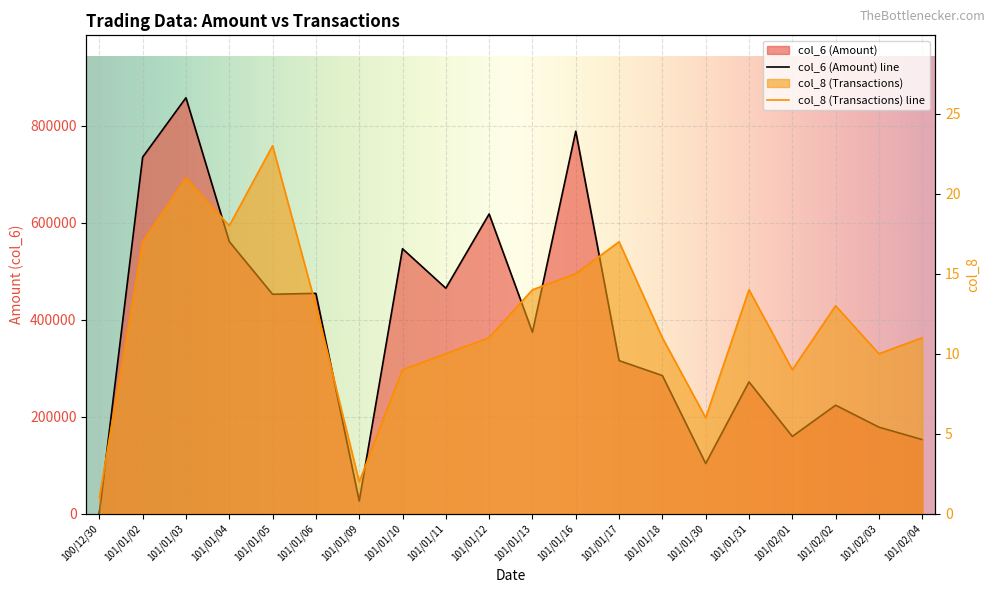

What is the value of the col_6 point at the 7th from the left?

26270